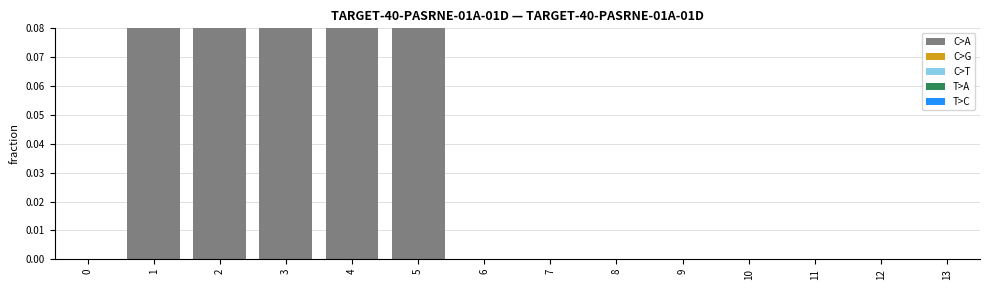

What is the difference between the values at 13 and 5?

10